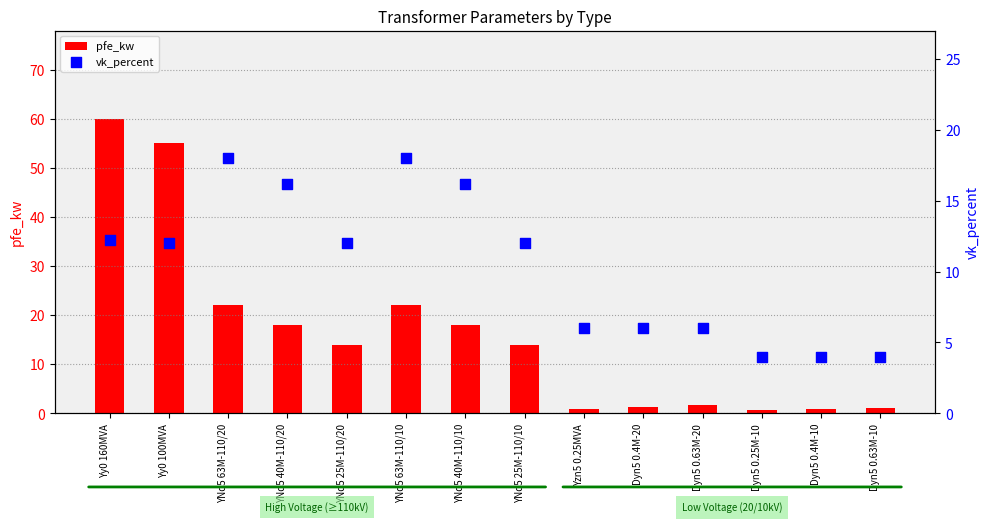

Which series has the widest spread of Y values?

pfe_kw